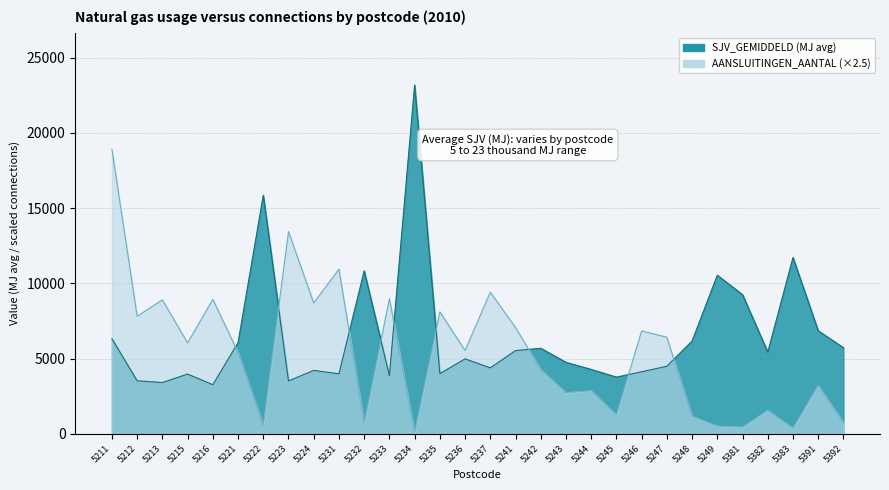

The value of SJV_GEMIDDELD at 5223 is 4882.5. True or false?

False